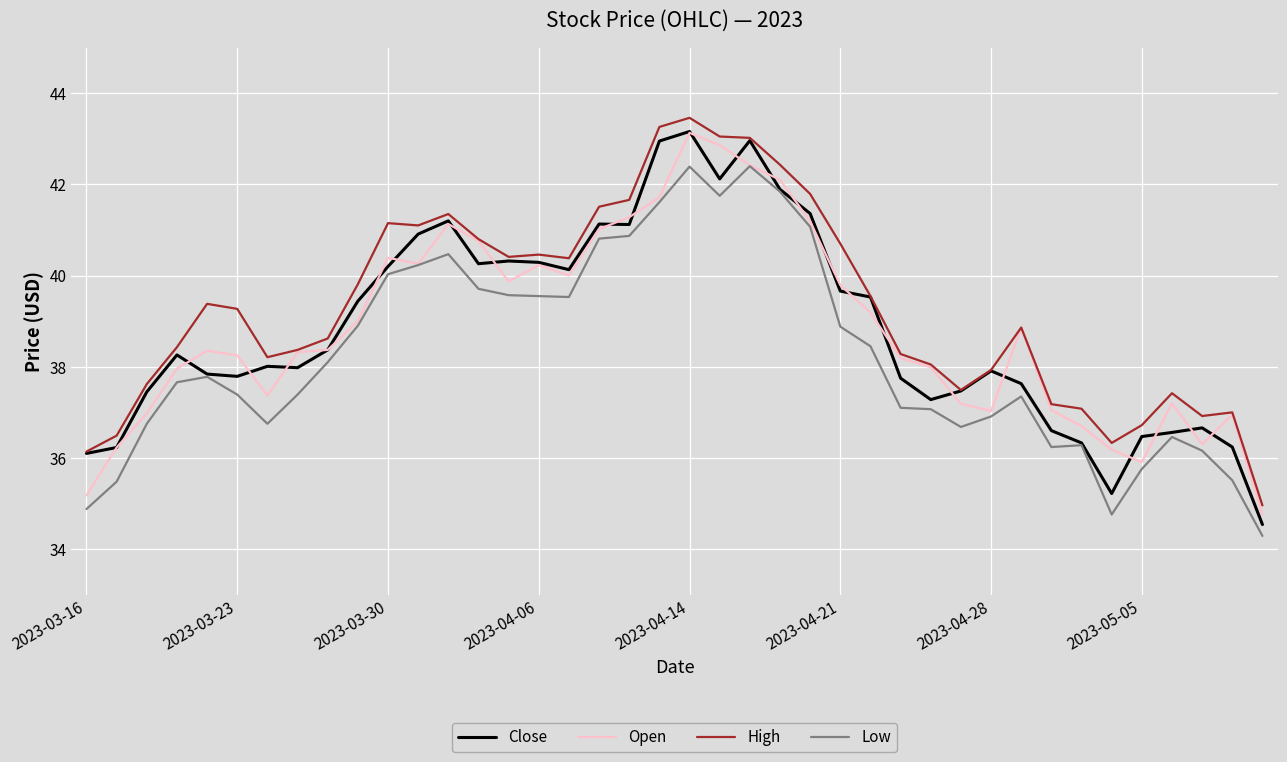

Which series has the largest range (max minus min)?

Close